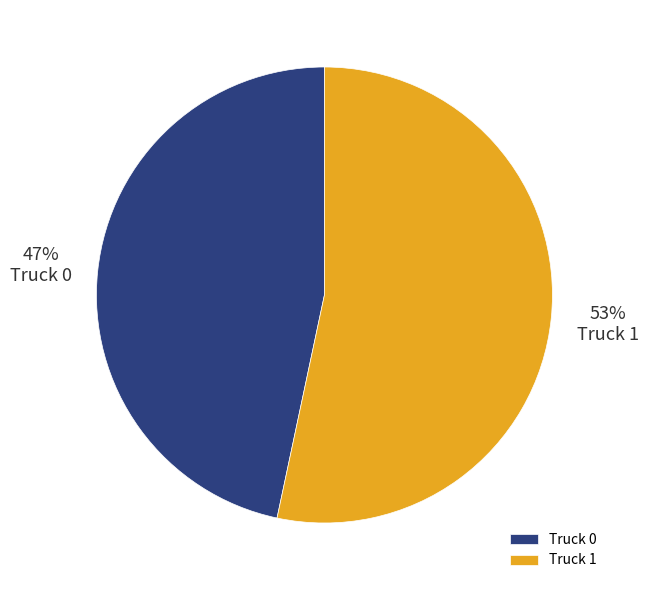

To the nearest percent, what is the average slice percentage?

50%